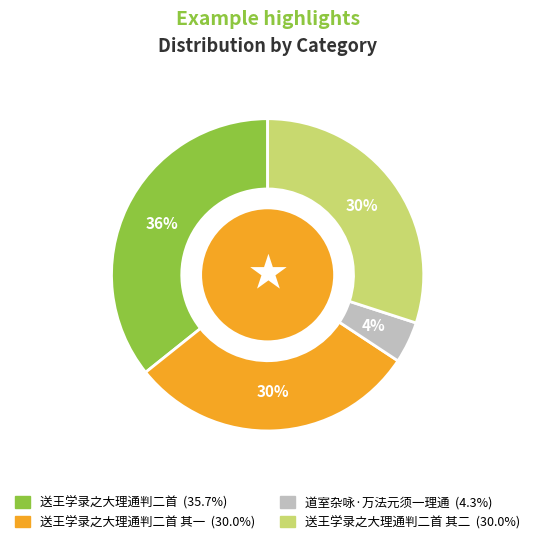

Is there a majority slice in this chart?

No